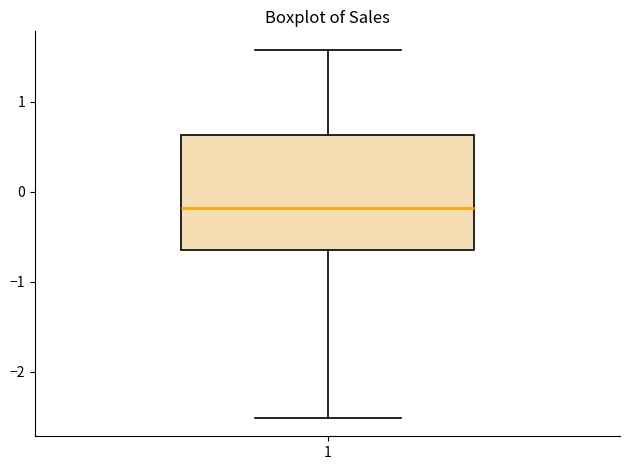

Transcribe this box plot: give where the median line is, the range the box spans, and where the two whiskers end, as read against the y-axis. The values are not printed on the chart, so give them approximately, as read against the axis.

median -0.2, box -0.6 to 0.6, whiskers -2.5 to 1.6